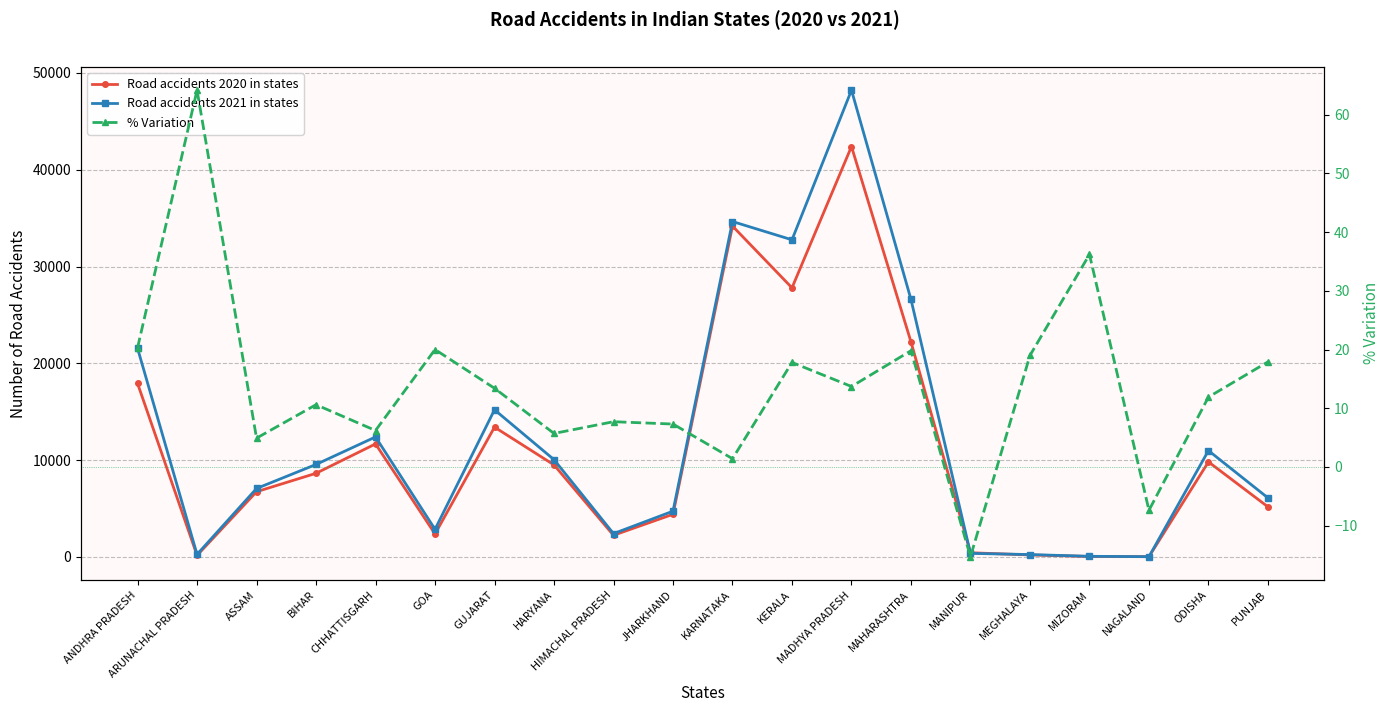

At how many categories does at least one series exceed 25817?

4